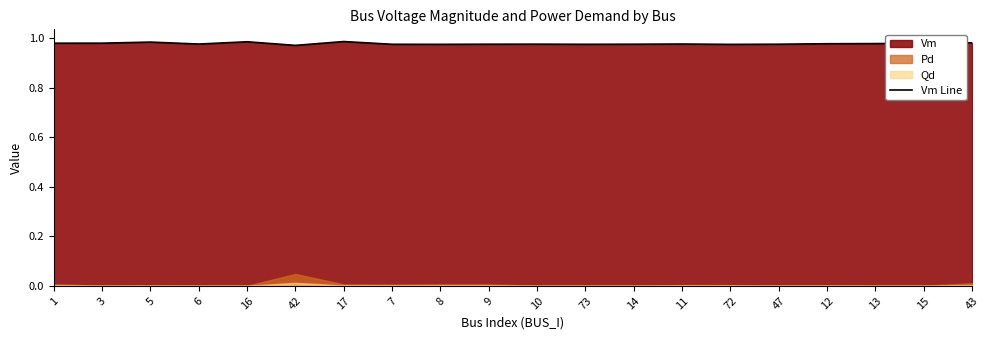

Which category has the lowest value across all series?

42